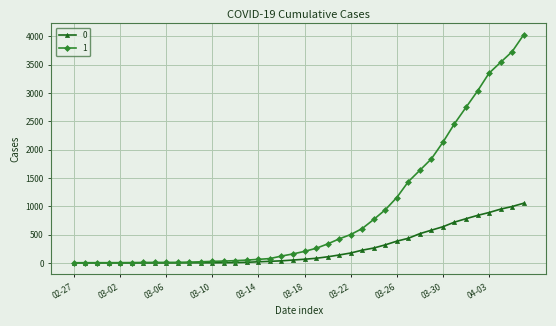

What are all the series names shown in the legend?

0, 1